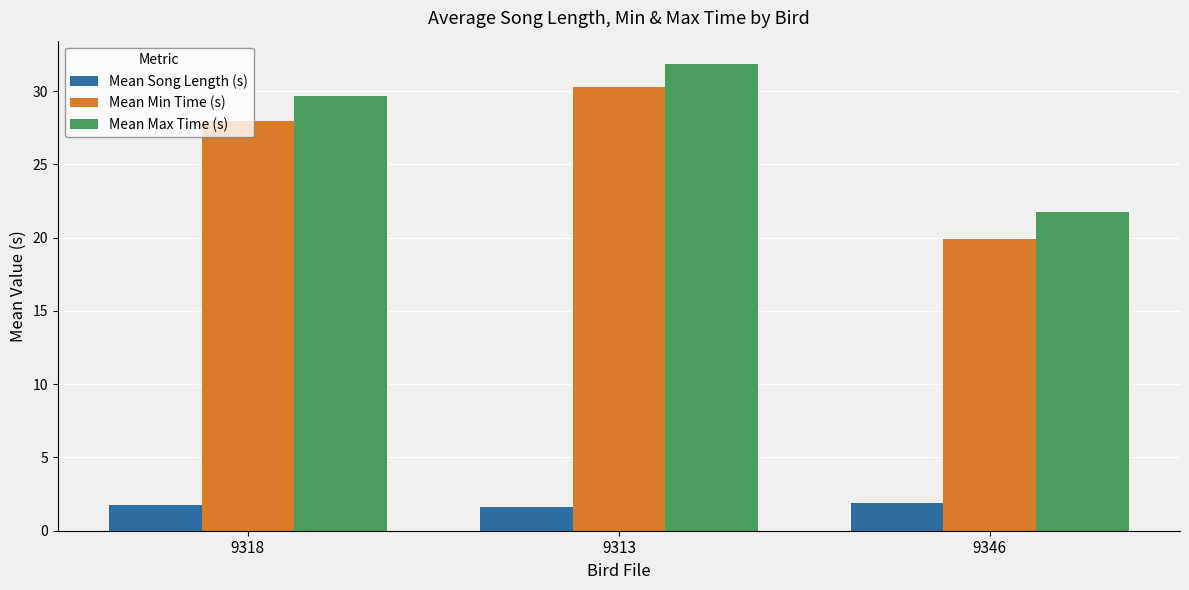

At which label is Mean Max Time (s) closest to 26?

9318